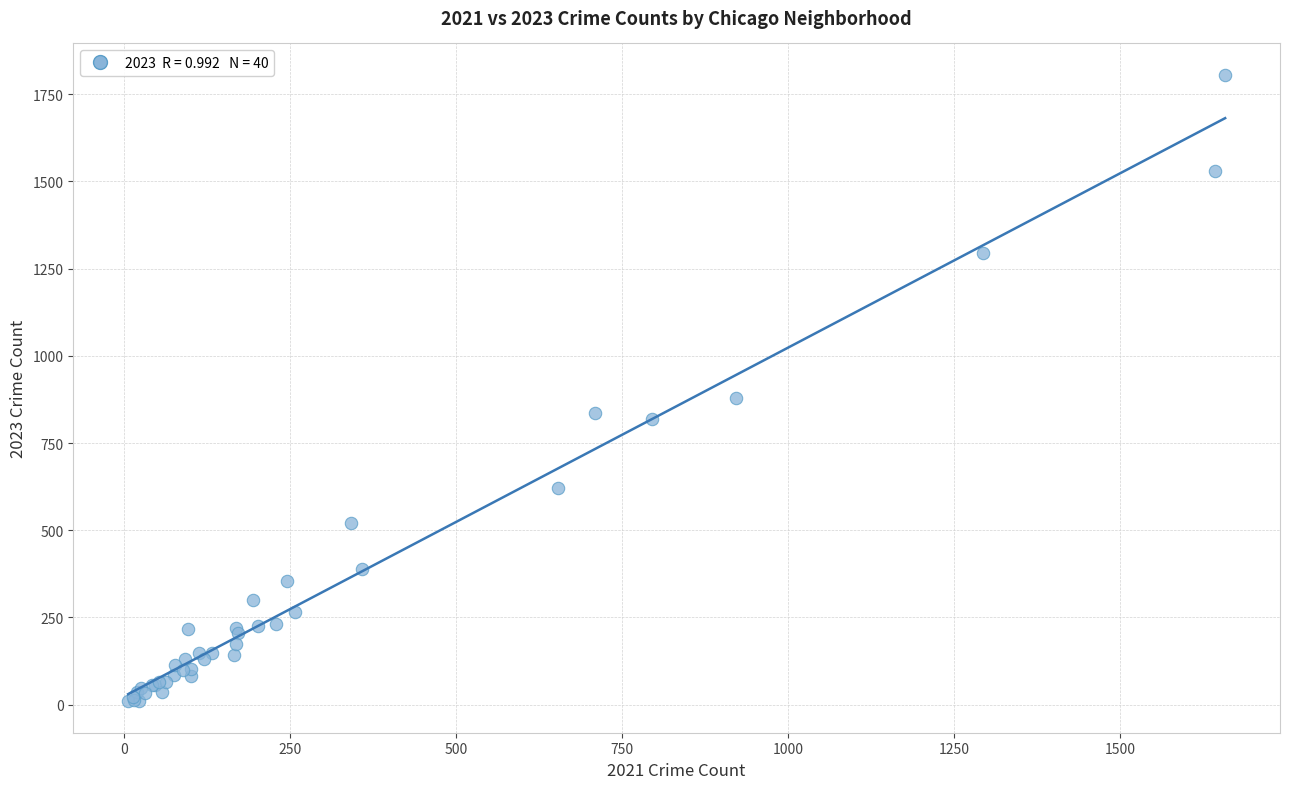

What Y value in the scatter plot is closest to 907?

878